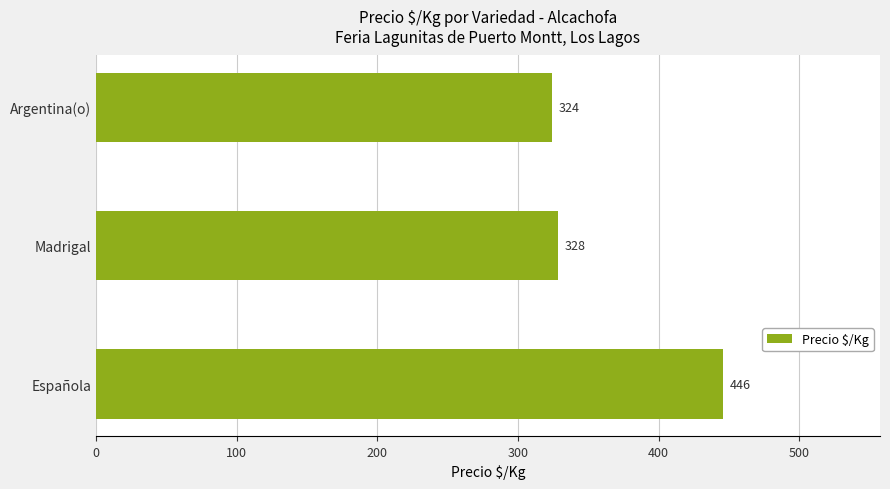

List the labels in order of value, smallest first.

Argentina(o), Madrigal, Española